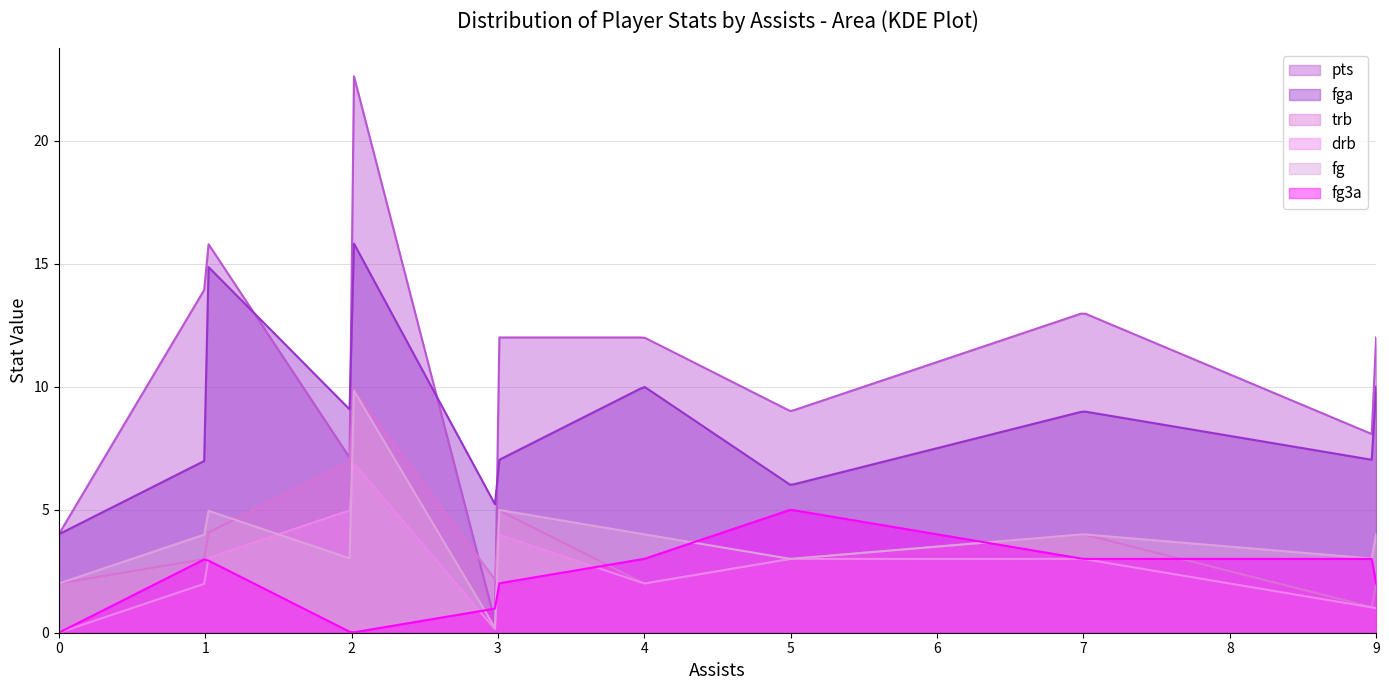

At which category does fg3a reach its first local peak?

1